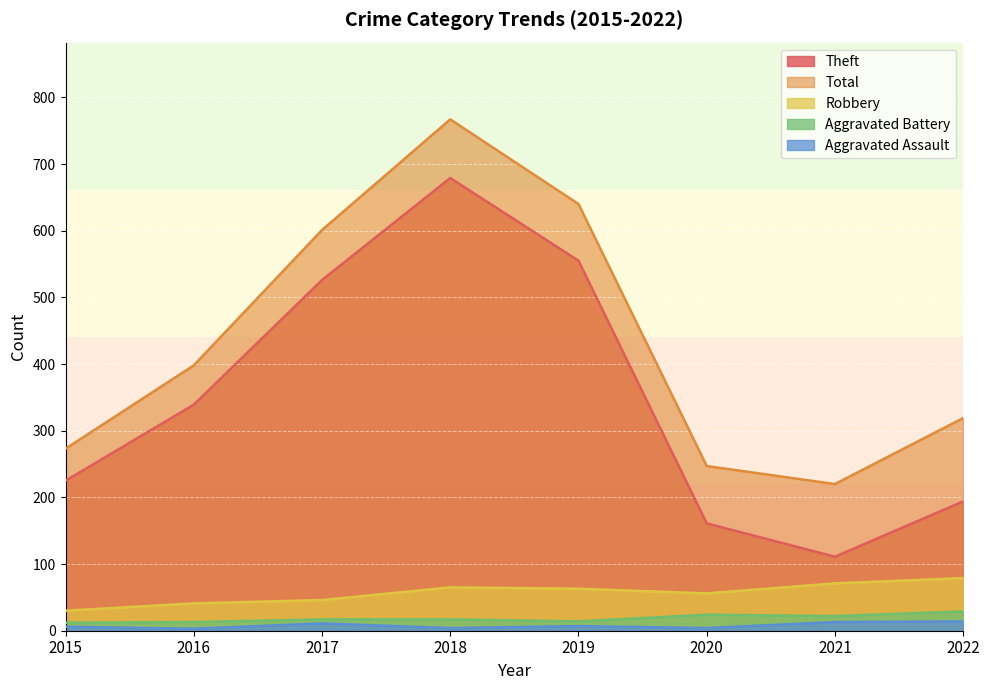

True or false: Theft has more than 0 points higher than both neighbors.

True